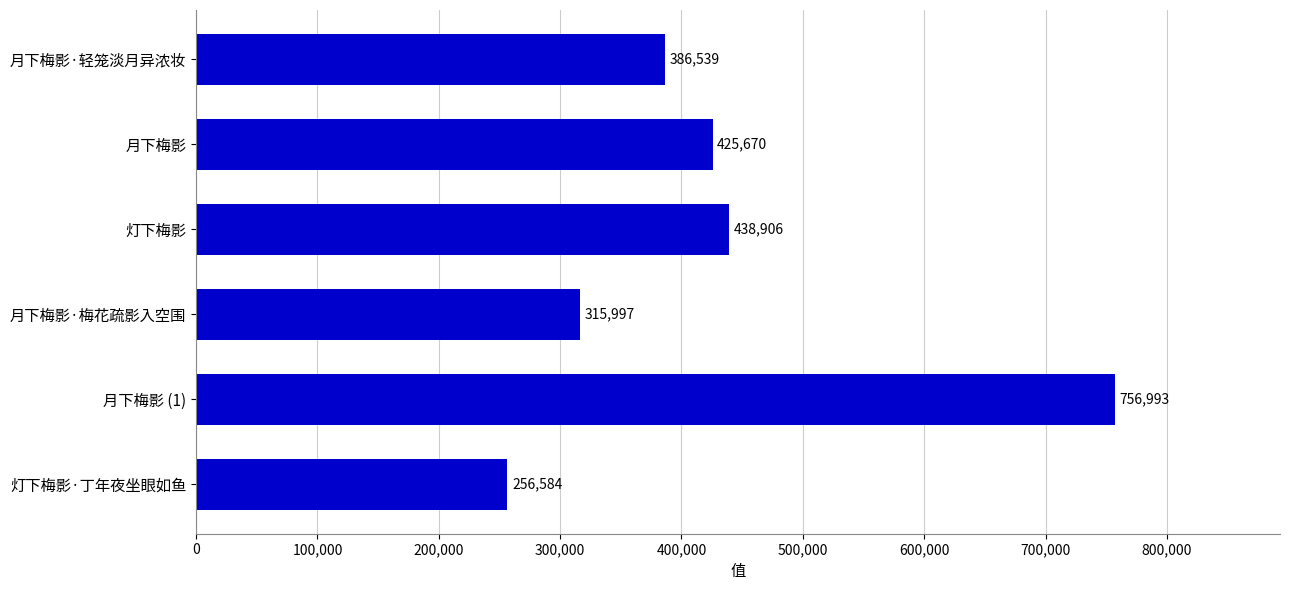

Which category has the highest value across all series?

月下梅影 (1)